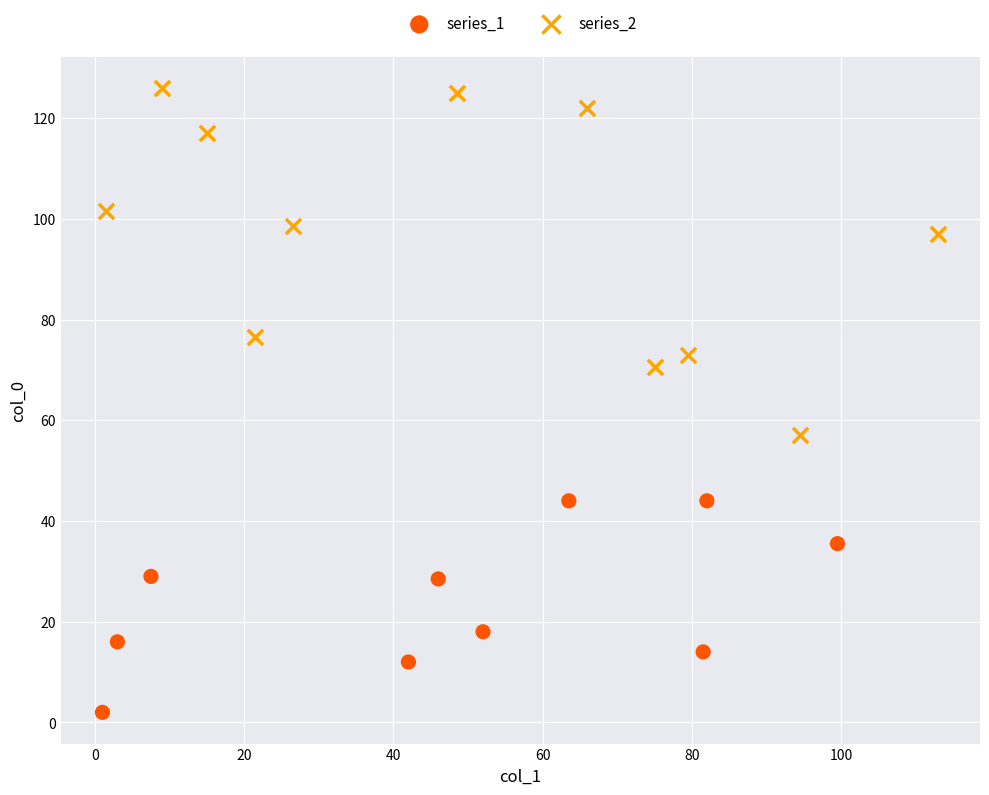

What are all the series names shown in the legend?

series_1, series_2